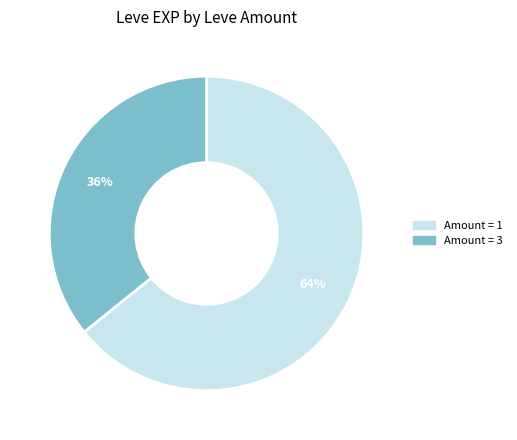

To the nearest percent, what is the difference between the largest and smallest slice percentages?

28%